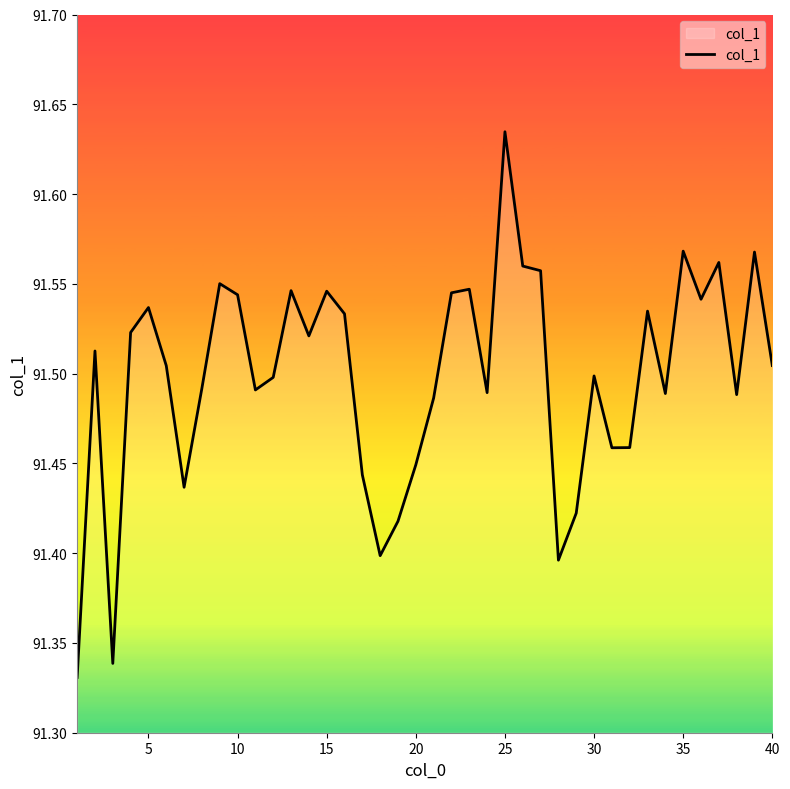

What is the value of the 23rd point from the left?

91.5